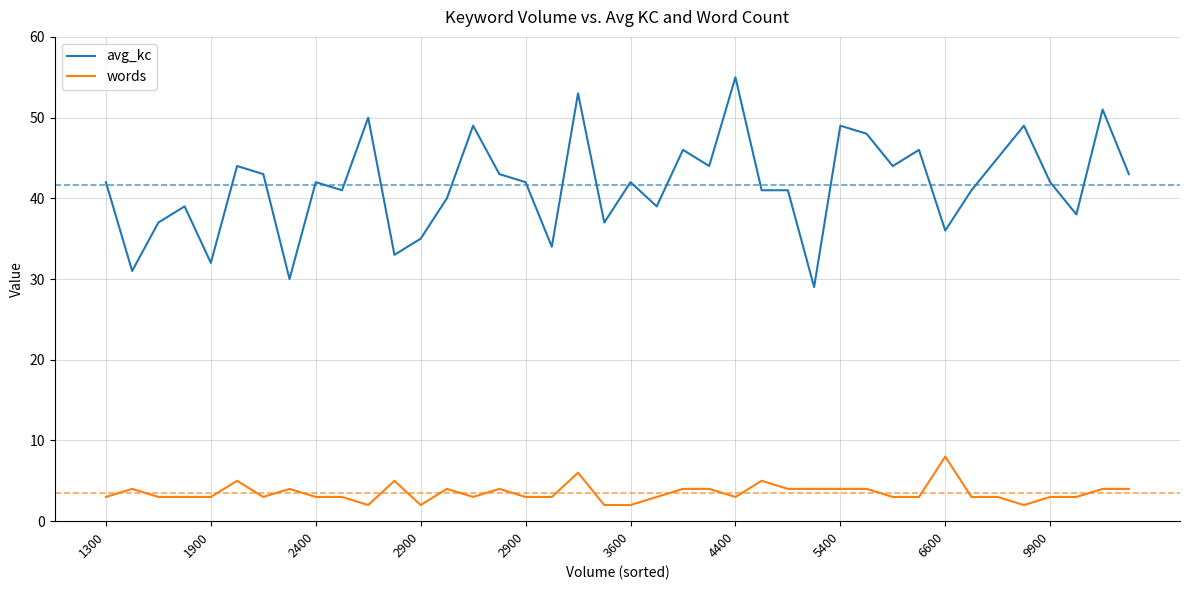

Which series has the largest total across all categories?

avg_kc